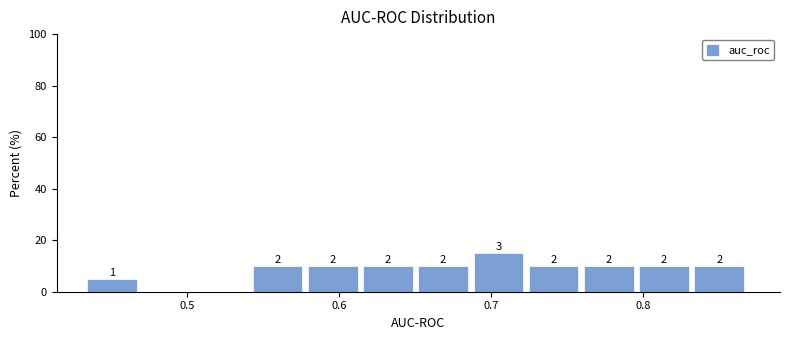

Around what value on the x-axis is the tallest bar? Give the approximate position of its centre, as read against the axis.

0.70